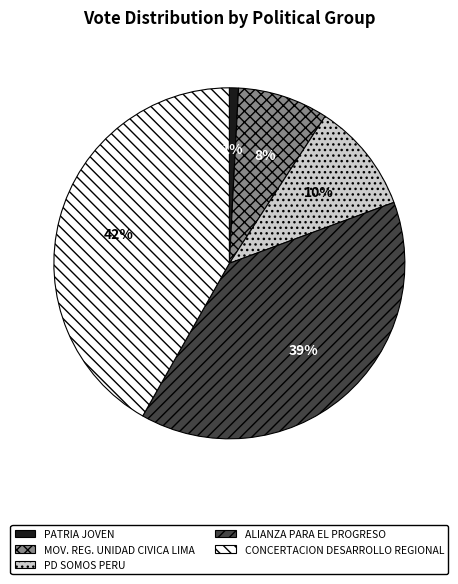

How many segments does this pie chart have?

5